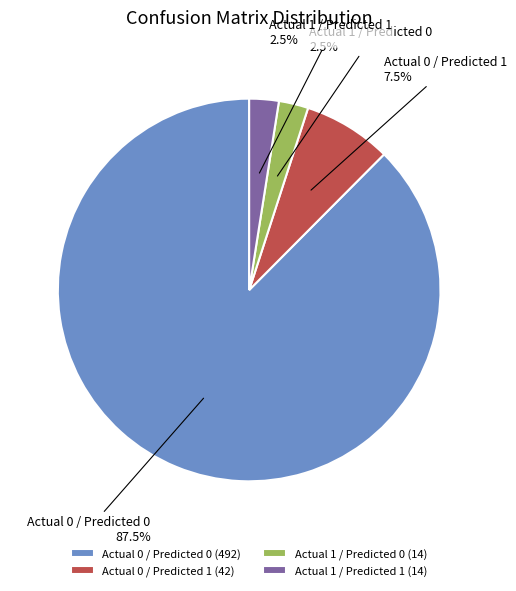

Count the number of slices in the pie.

4